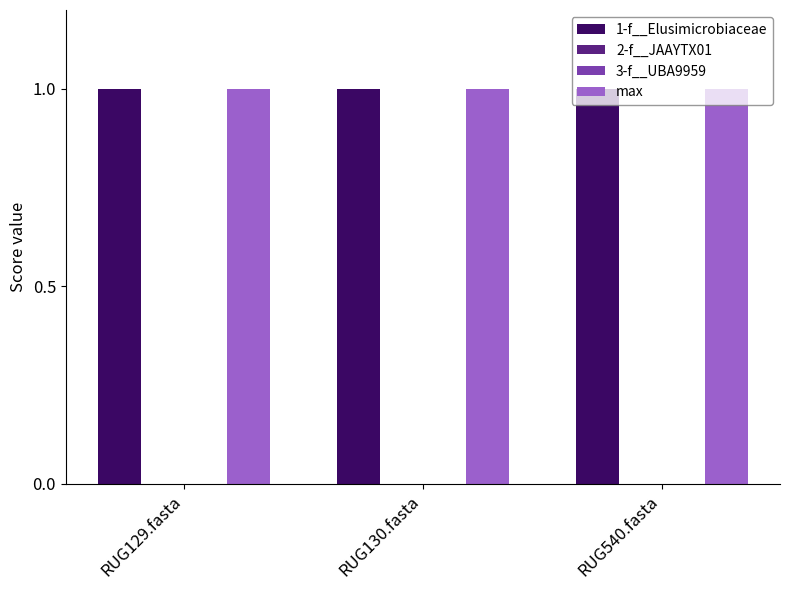

Which category has the lowest value in the max series?

RUG129.fasta